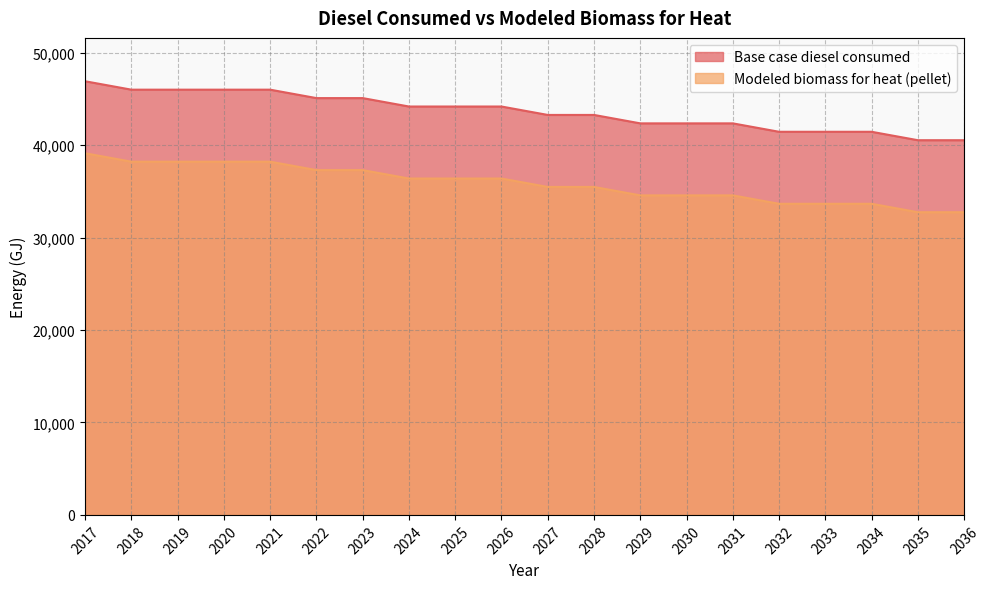

Which category has the lowest value in the Base case diesel consumed series?

2035